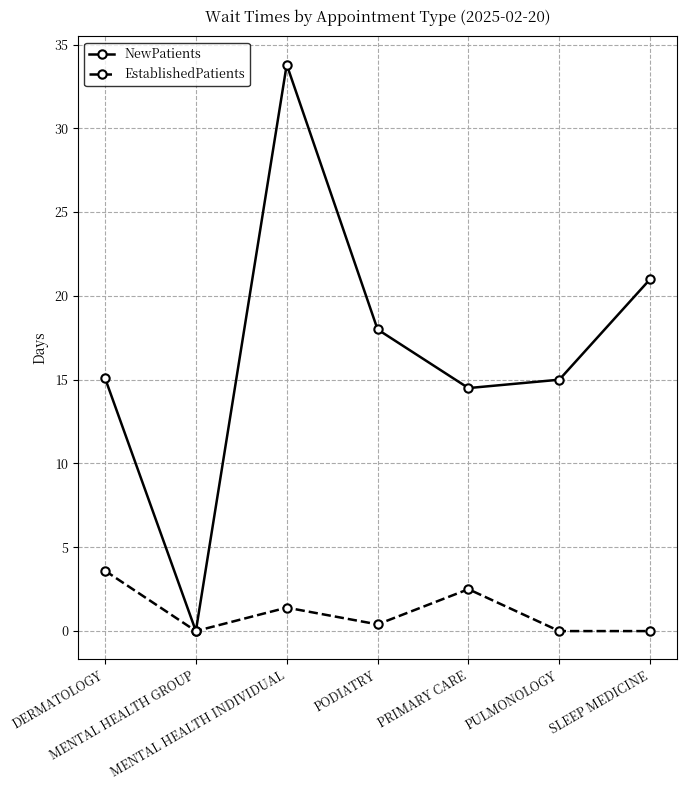

How many interior local valleys does the NewPatients series have?

2